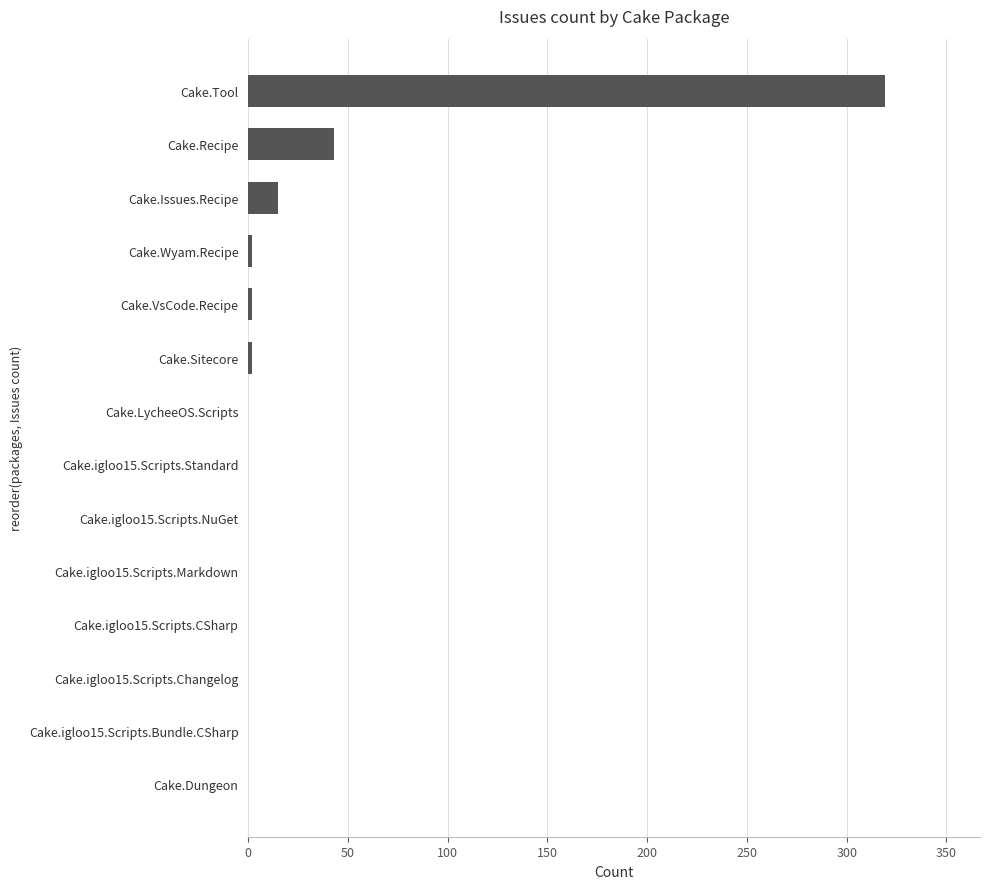

Reading bottom to top, what are all the values shown in this chart?

Cake.Dungeon=0	Cake.igloo15.Scripts.Bundle.CSharp=0	Cake.igloo15.Scripts.Changelog=0	Cake.igloo15.Scripts.CSharp=0	Cake.igloo15.Scripts.Markdown=0	Cake.igloo15.Scripts.NuGet=0	Cake.igloo15.Scripts.Standard=0	Cake.LycheeOS.Scripts=0	Cake.Sitecore=2	Cake.VsCode.Recipe=2	Cake.Wyam.Recipe=2	Cake.Issues.Recipe=15	Cake.Recipe=43	Cake.Tool=319